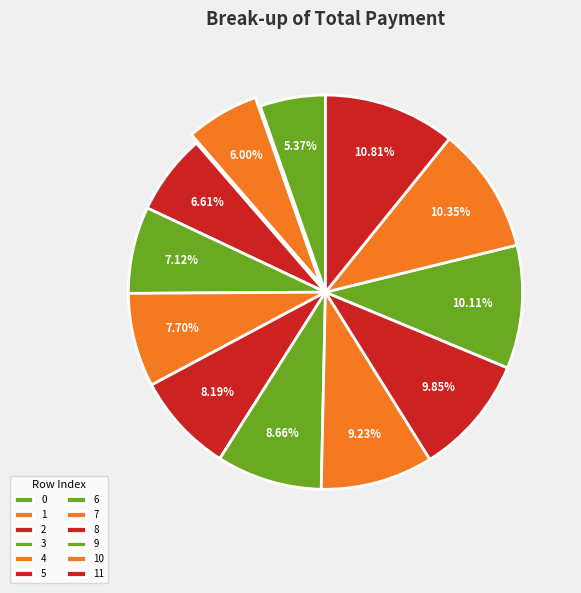

Between 1 and 11, which is larger?

11